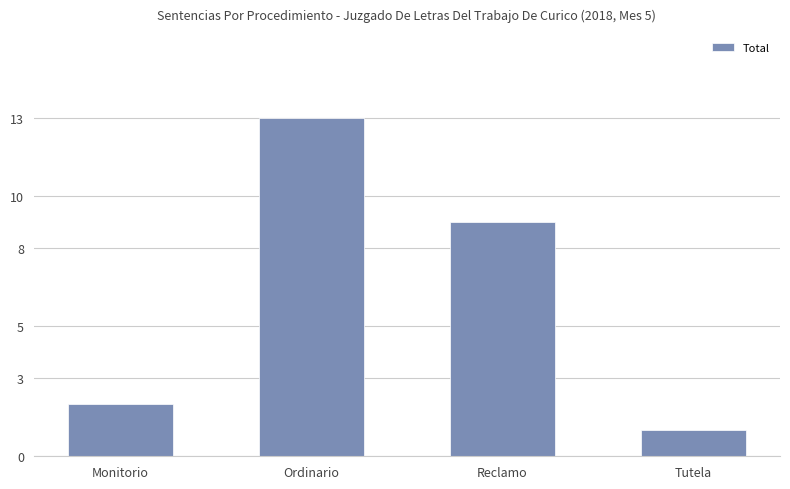

Reading left to right, transcribe all the data shown in this chart.

2	13	9	1